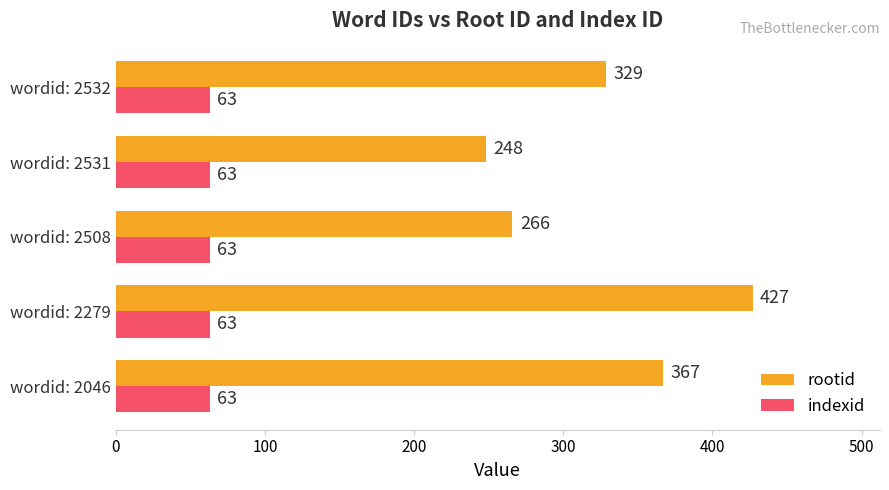

The value of indexid at wordid: 2508 is 63. True or false?

True